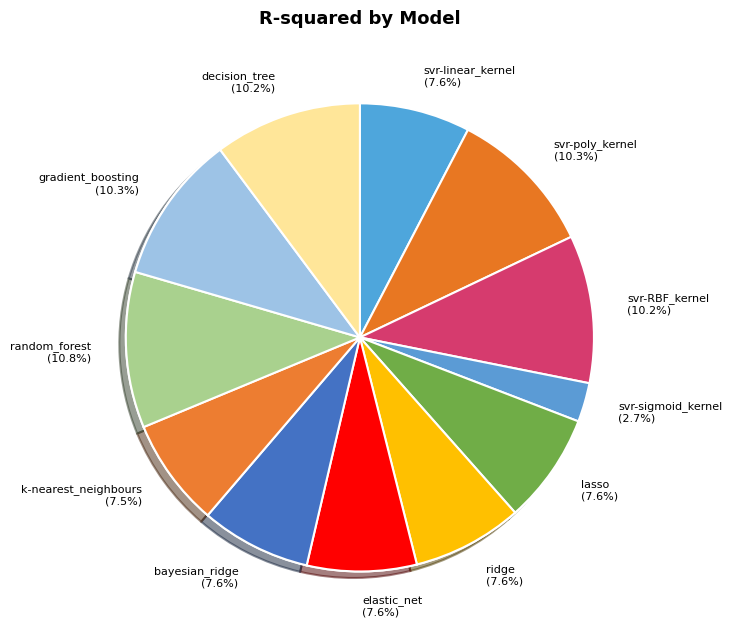

Is there a majority slice in this chart?

No